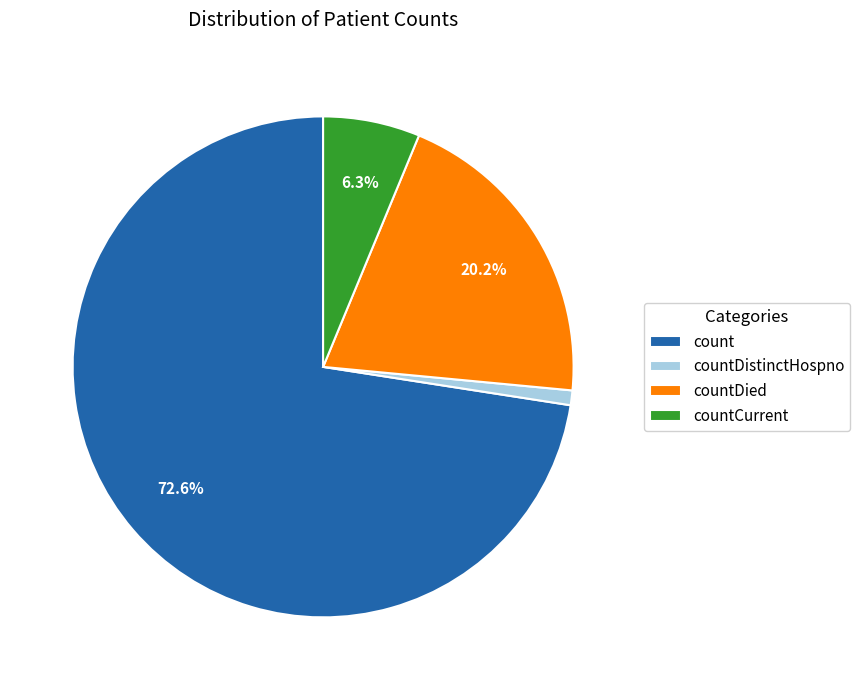

What is the smallest slice in the pie chart?

countDistinctHospno